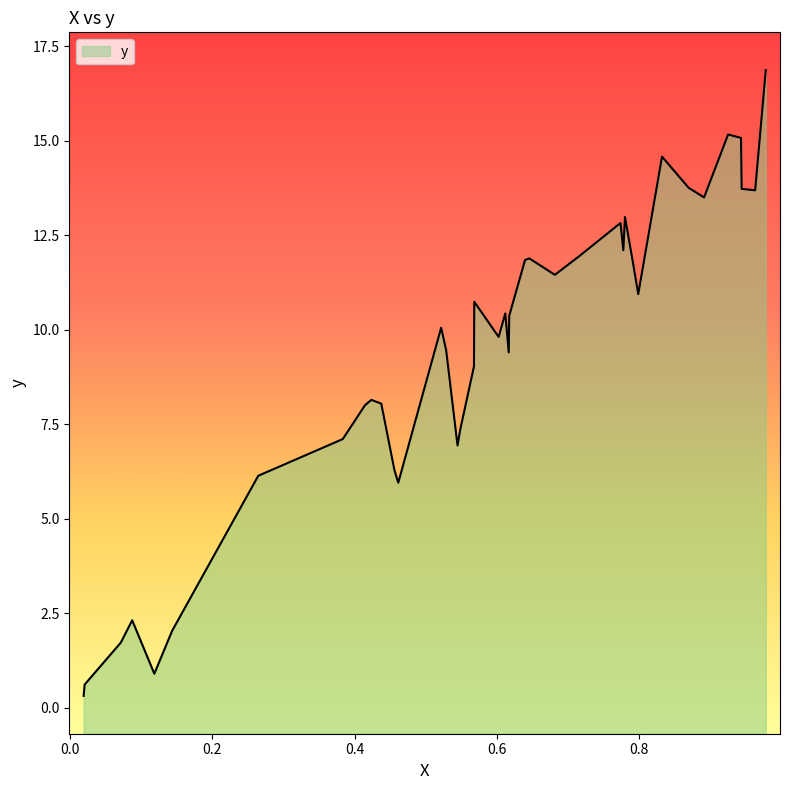

What is the difference between the values at 23 and 17?

1.6